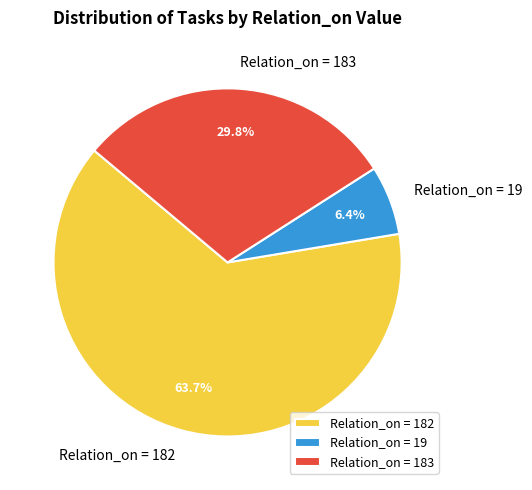

Does Relation_on = 183 represent more than half of the total?

No